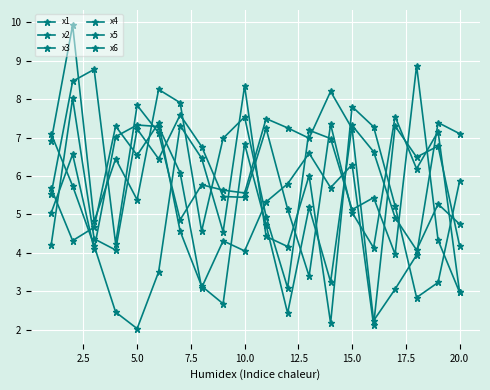

How many data points in x6 are above 5?

10